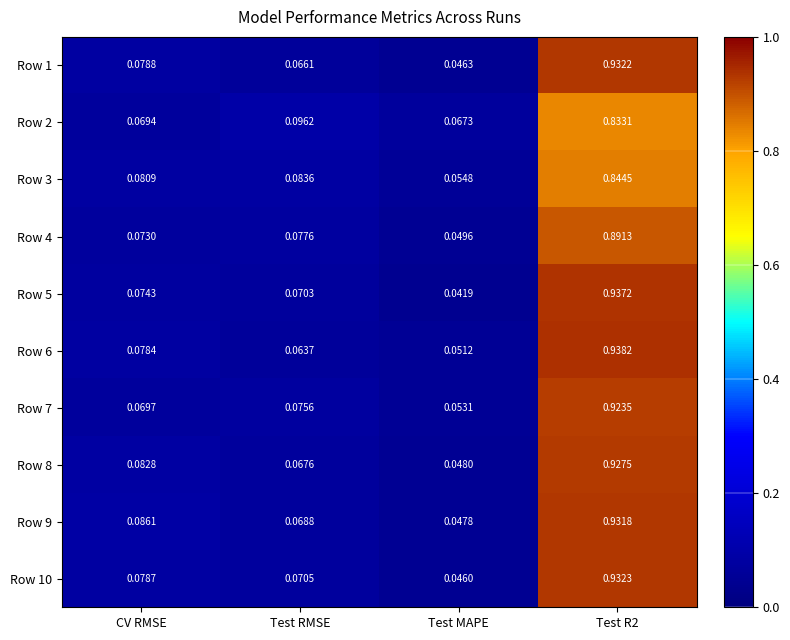

Between Test RMSE and Test MAPE, which series saw the biggest shift?

Row 2